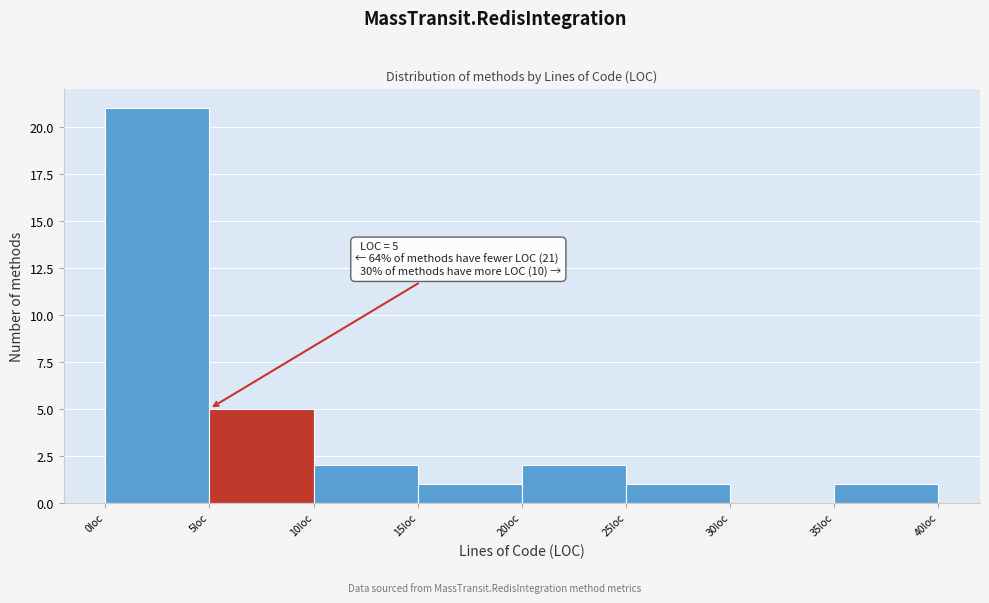

Which range on the x-axis has the tallest bar?

0 to 5